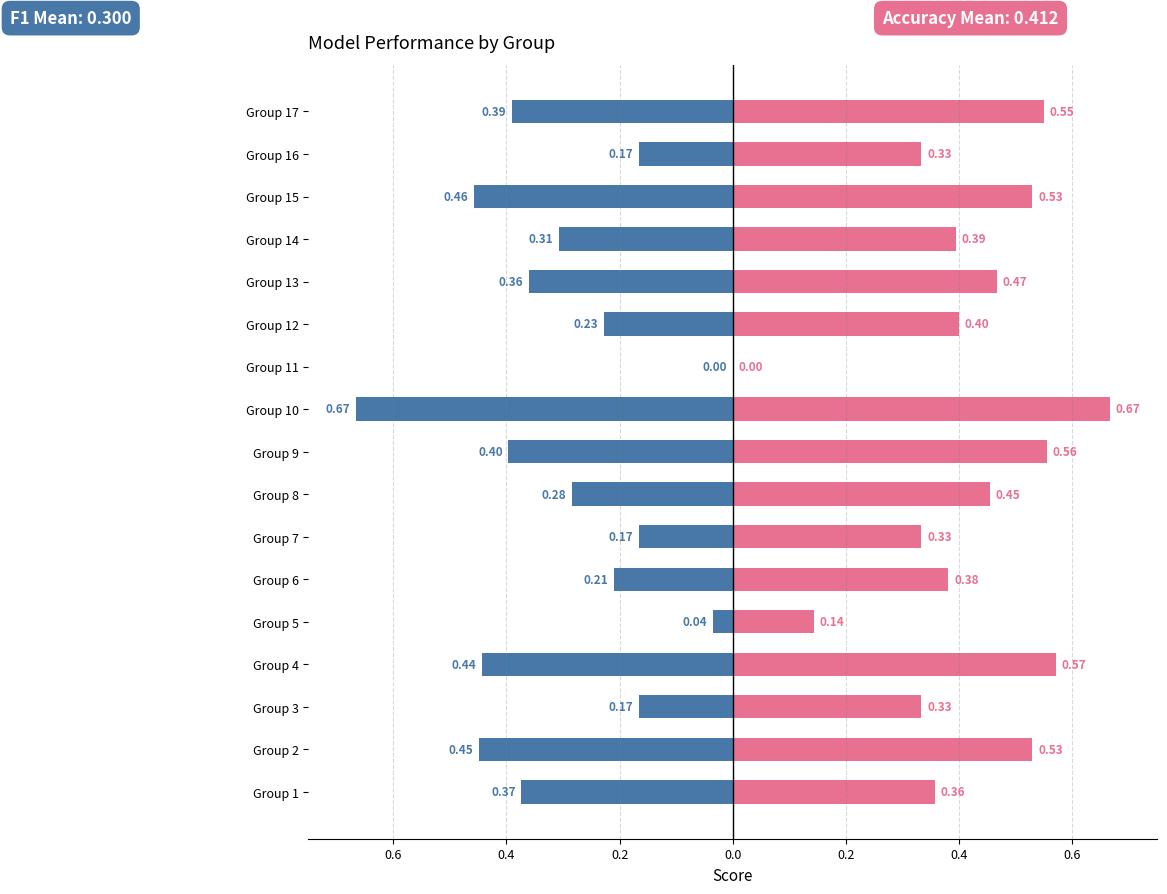

Does the chart contain stacked bars?

No